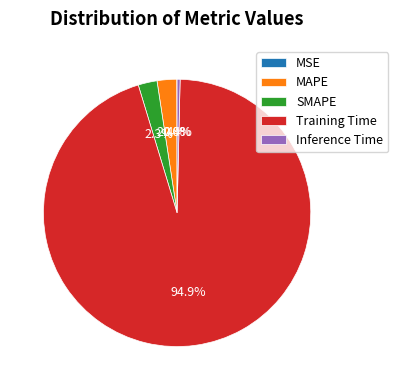

Which slice represents more than half of the pie?

Training Time